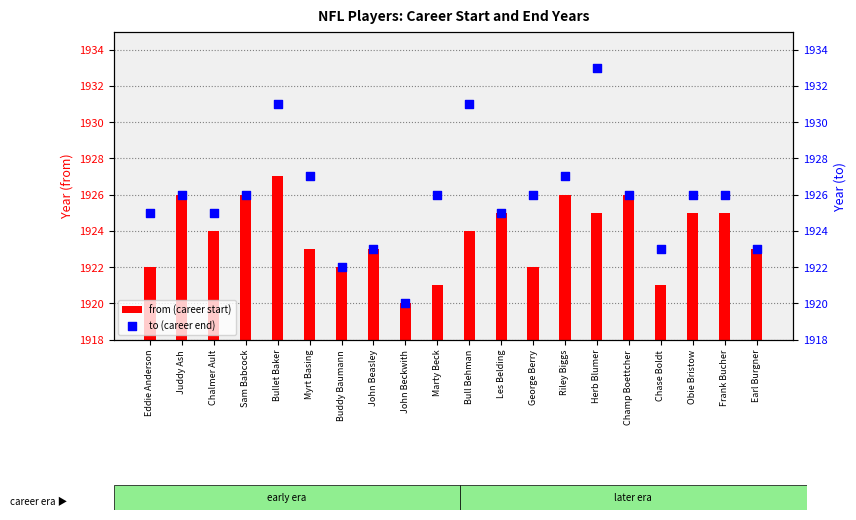

At how many categories does at least one series exceed 1925?

12